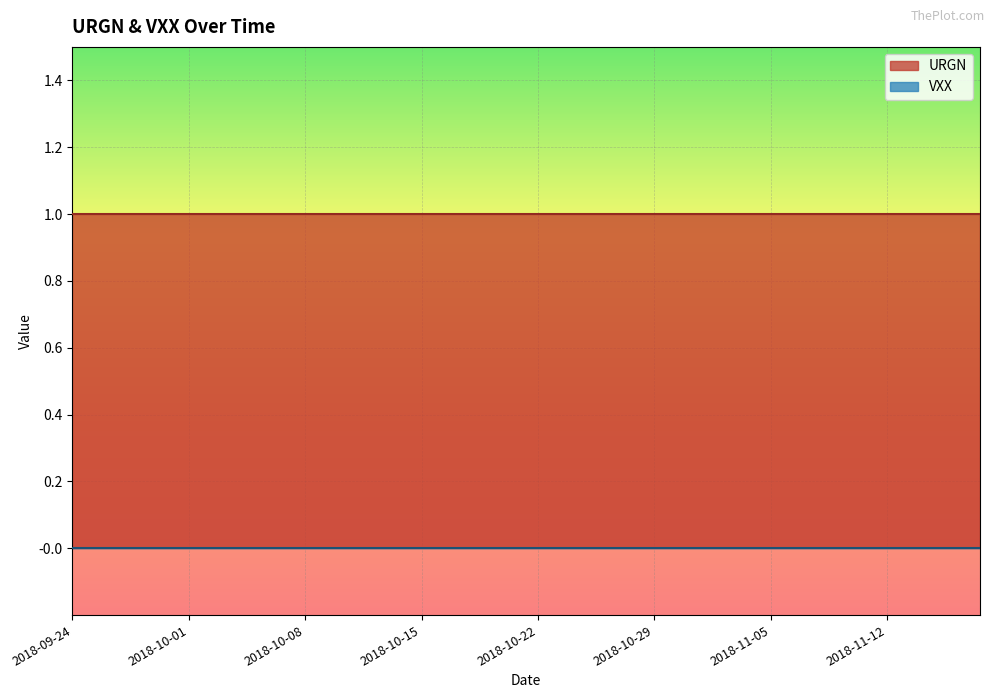

Between 2018-09-27 and 2018-10-12, which is larger?

2018-09-27